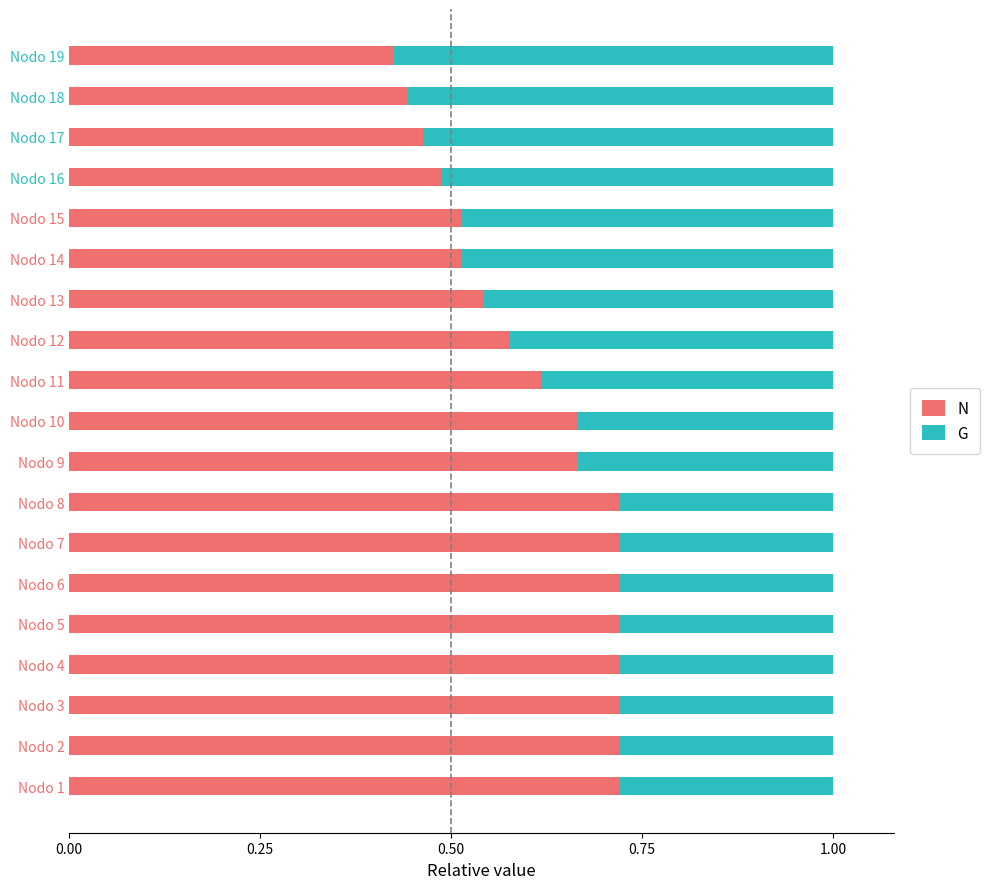

What is the sum of all N values?

11.7